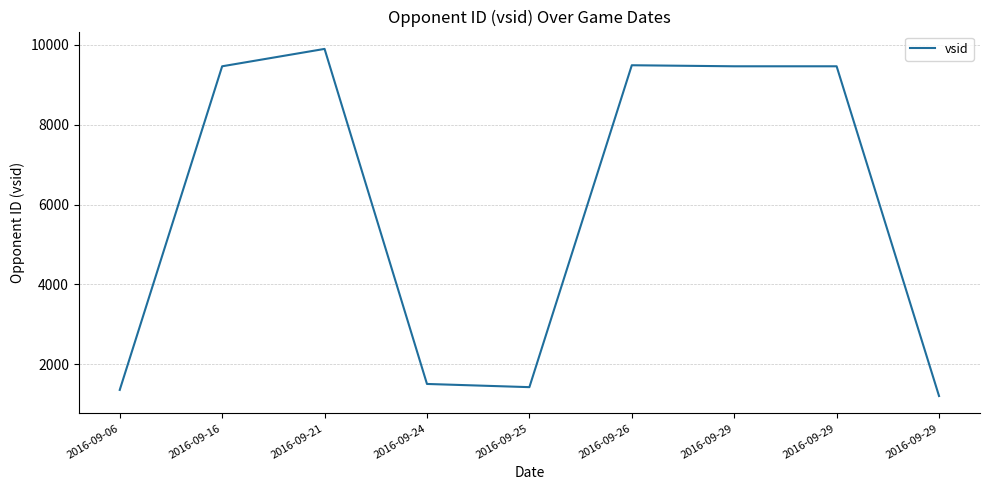

List the labels in order of value, largest first.

2016-09-21, 2016-09-26, 2016-09-16, 2016-09-29, 2016-09-29, 2016-09-24, 2016-09-25, 2016-09-06, 2016-09-29